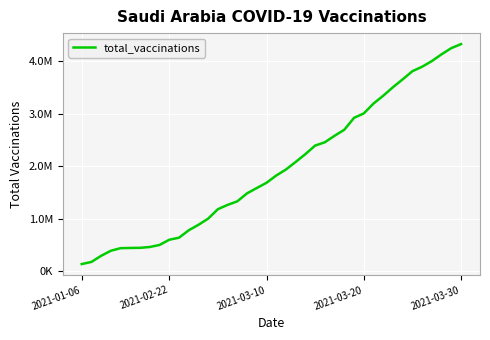

Does the chart have visible grid lines?

Yes